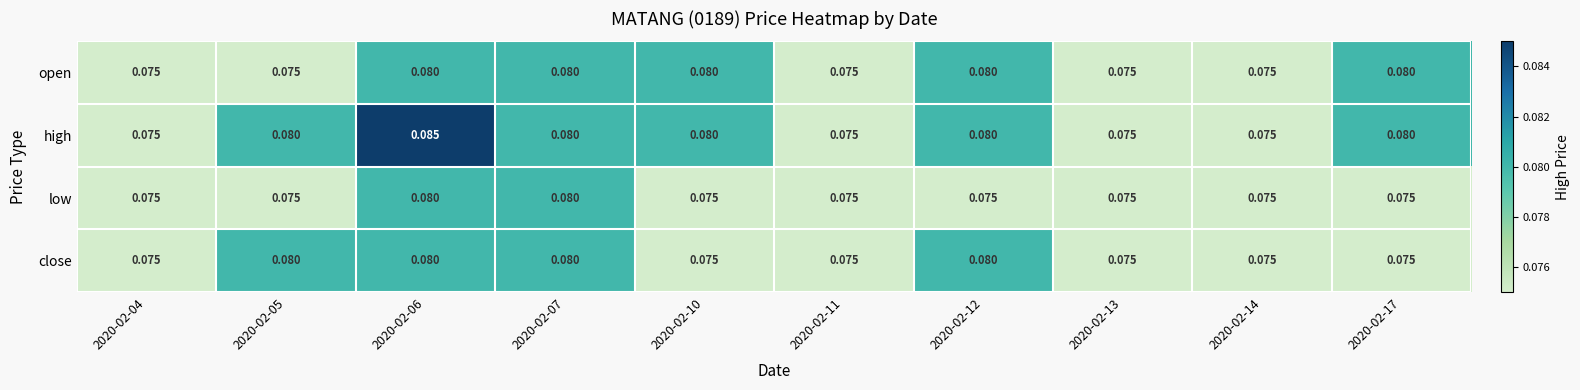

Count the number of data series in this chart.

4